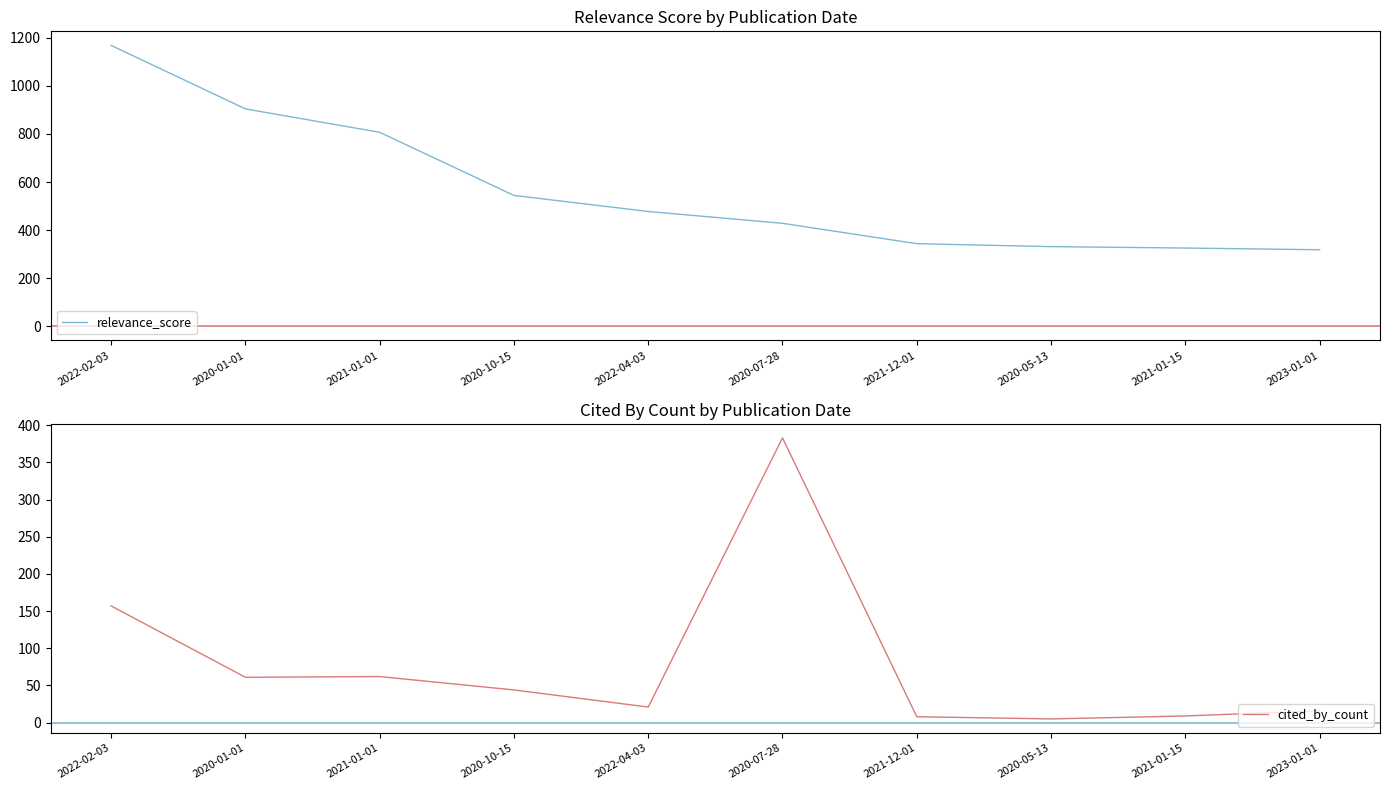

What is the spread (max minus min) of values at 2020-01-01?

843.2